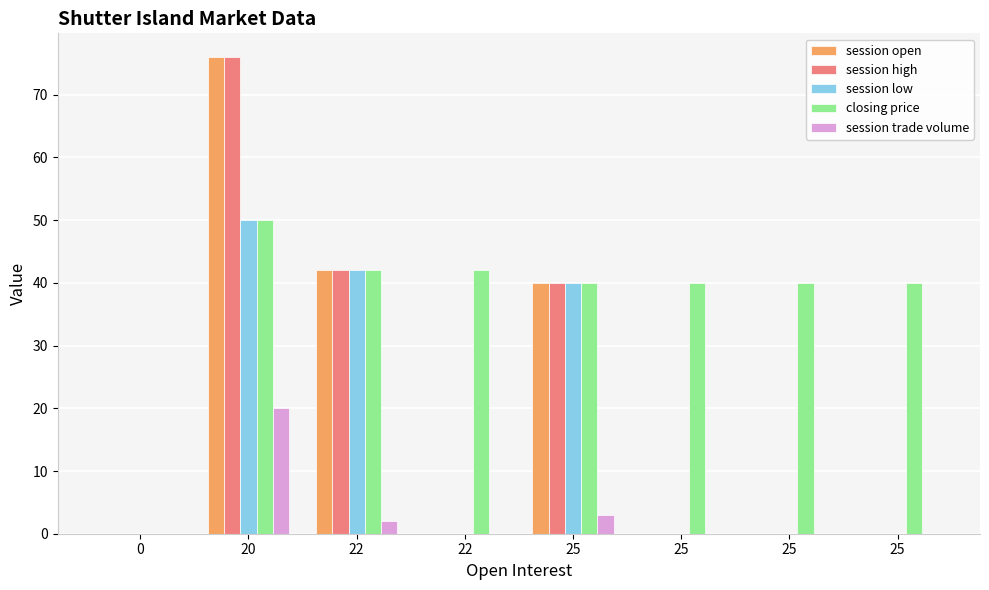

The value of session high at 25 is 59. True or false?

False